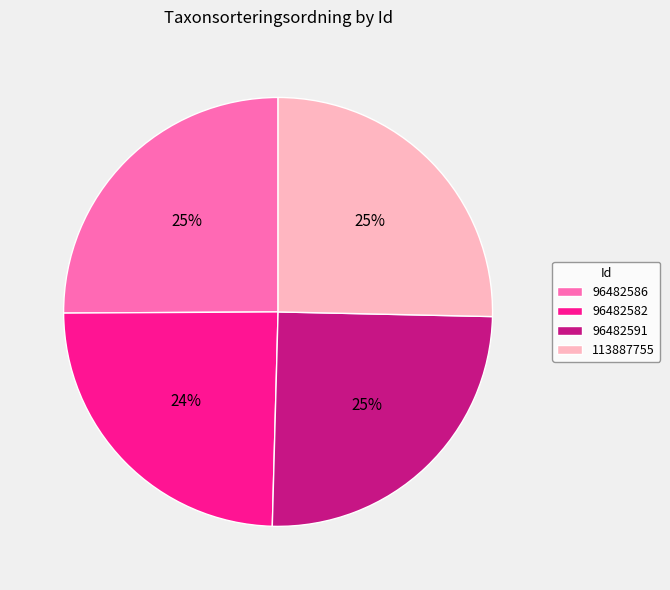

To the nearest percent, what is the difference between the 96482591 and 96482582 slice percentages?

1%